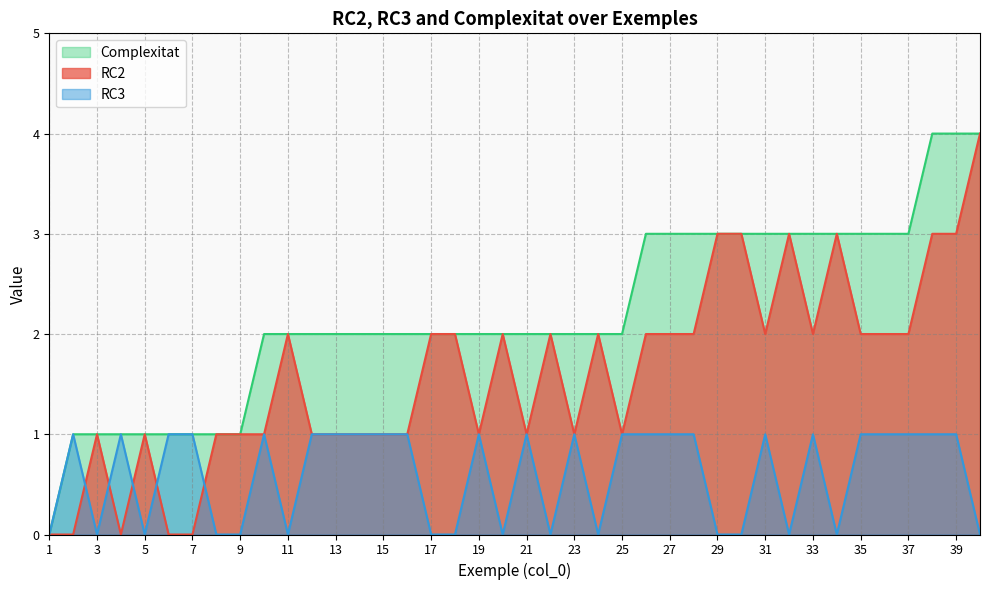

Rank the categories by Complexitat value from highest to lowest.

38, 39, 40, 26, 27, 28, 29, 30, 31, 32, 33, 34, 35, 36, 37, 10, 11, 12, 13, 14, 15, 16, 17, 18, 19, 20, 21, 22, 23, 24, 25, 2, 3, 4, 5, 6, 7, 8, 9, 1